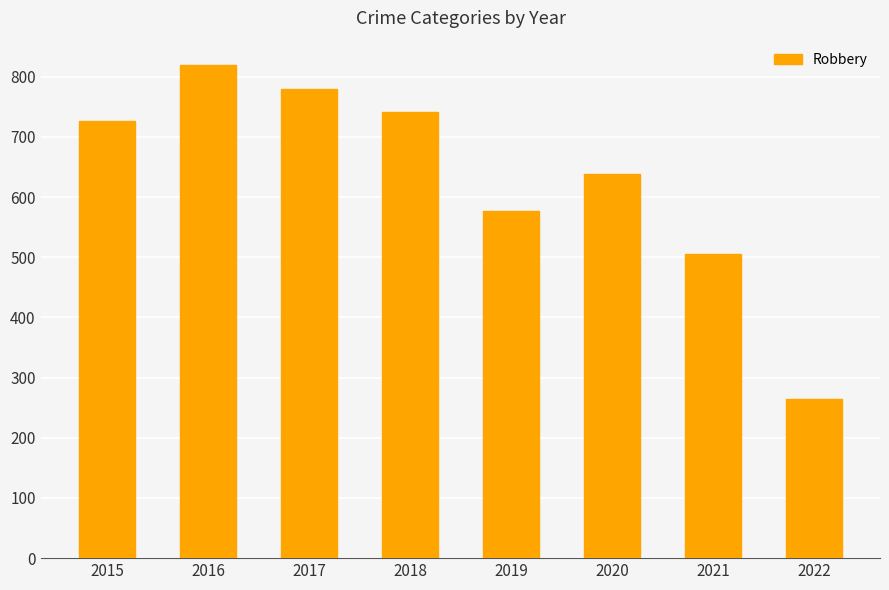

List the labels in order of value, largest first.

2016, 2017, 2018, 2015, 2020, 2019, 2021, 2022